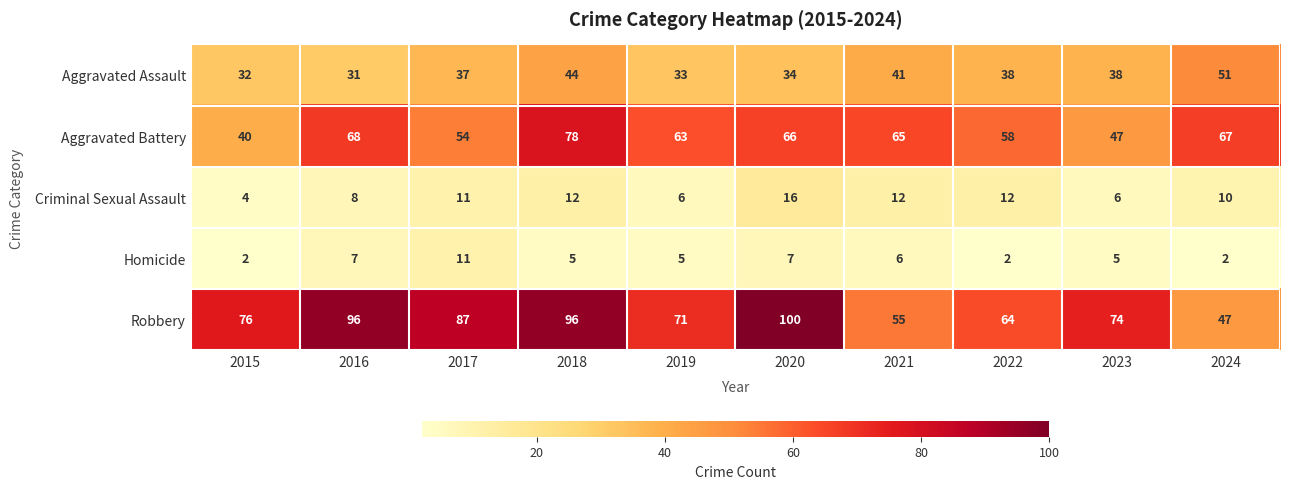

At how many categories does at least one series exceed 20?

10